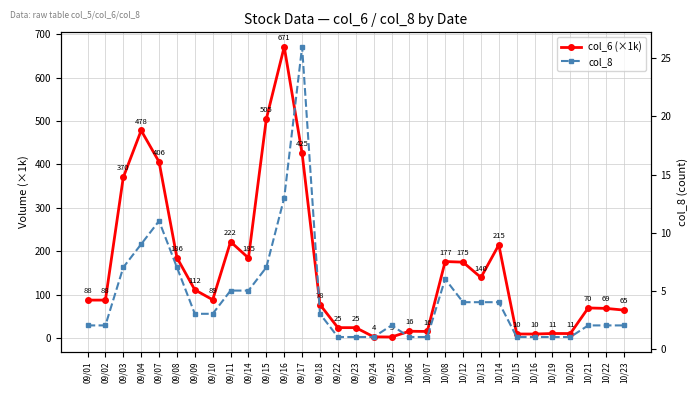

The col_6 (×1k) series shows 159.9 at 09/04. True or false?

False